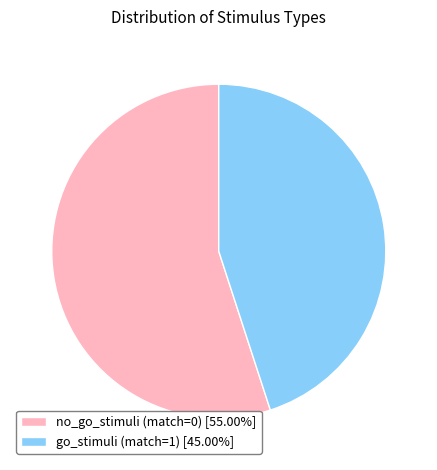

Rank the categories by value from highest to lowest.

no_go_stimuli (match=0), go_stimuli (match=1)